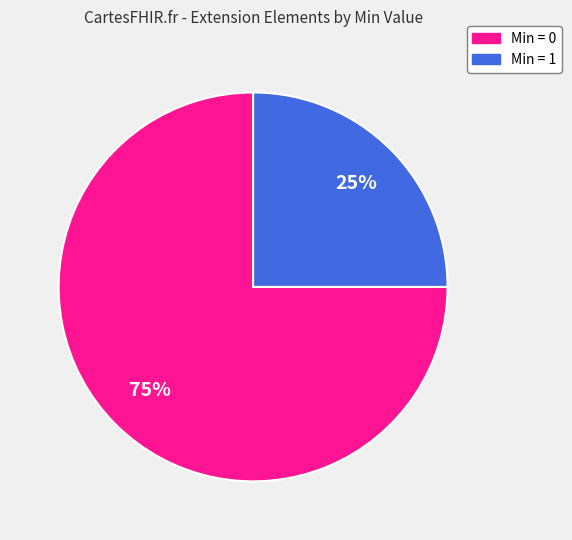

To the nearest percent, what is the difference between the largest and smallest slice percentages?

50%